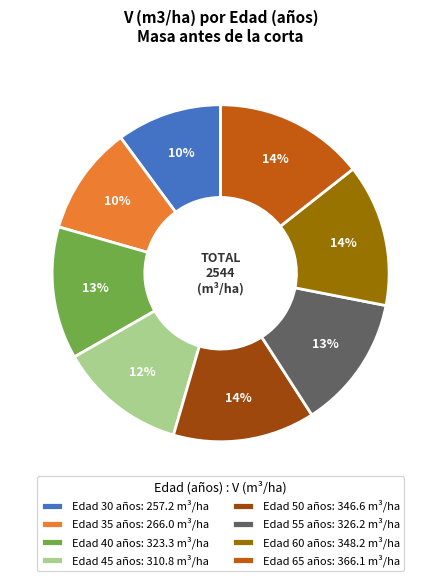

To the nearest percent, what is the combined percentage of Edad 60 años: 348.2 m³/ha and Edad 65 años: 366.1 m³/ha?

28%